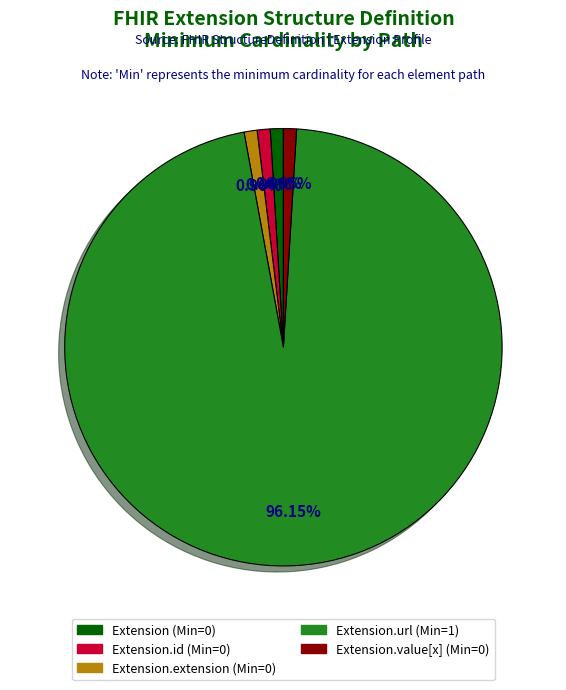

Is there any slice that represents more than half of the pie?

Yes